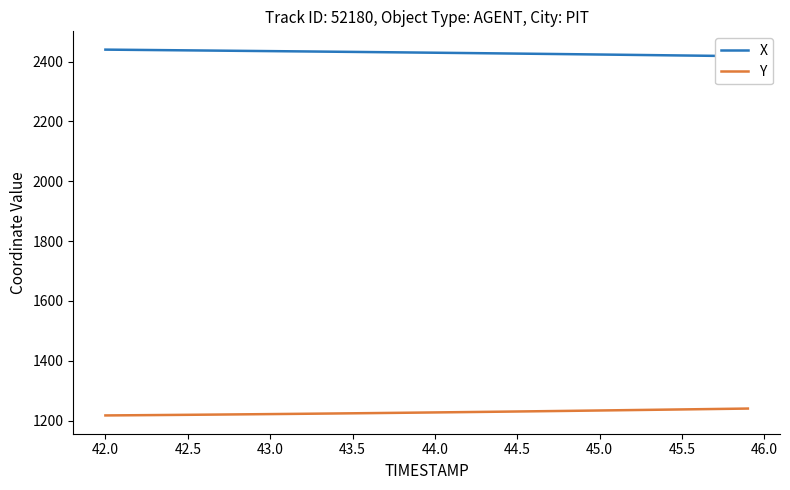

Read the Y value at 42.5.

1219.4